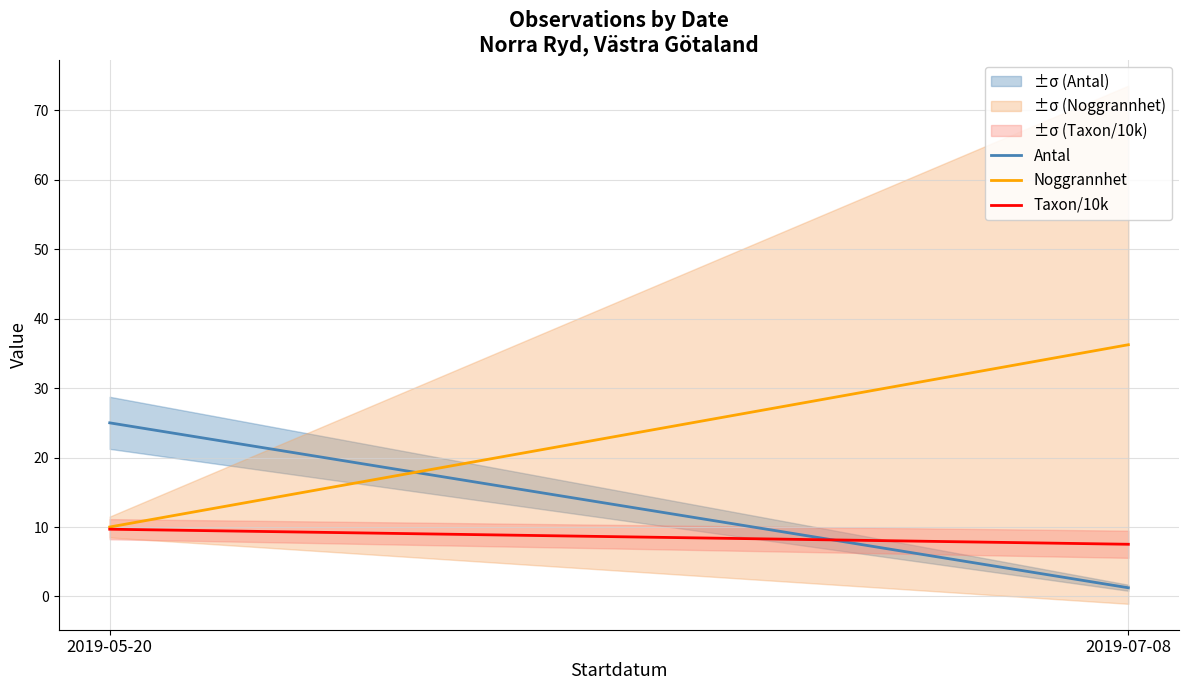

At which category is the sum across all series the highest?

2019-07-08